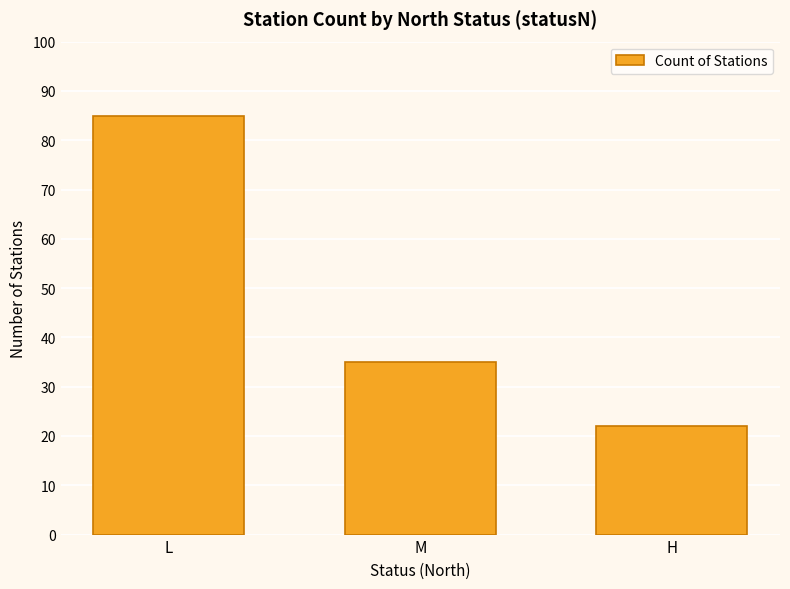

Reading left to right, extract all data points from this chart.

L=85	M=35	H=22